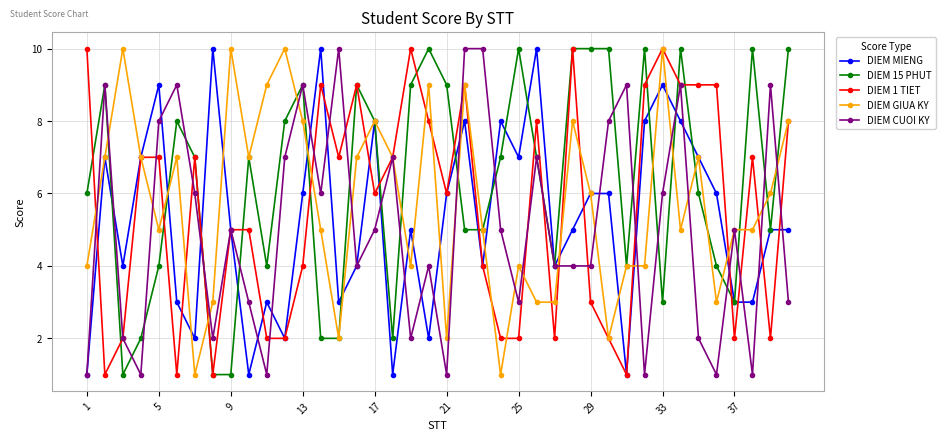

What is the greatest value displayed?

10